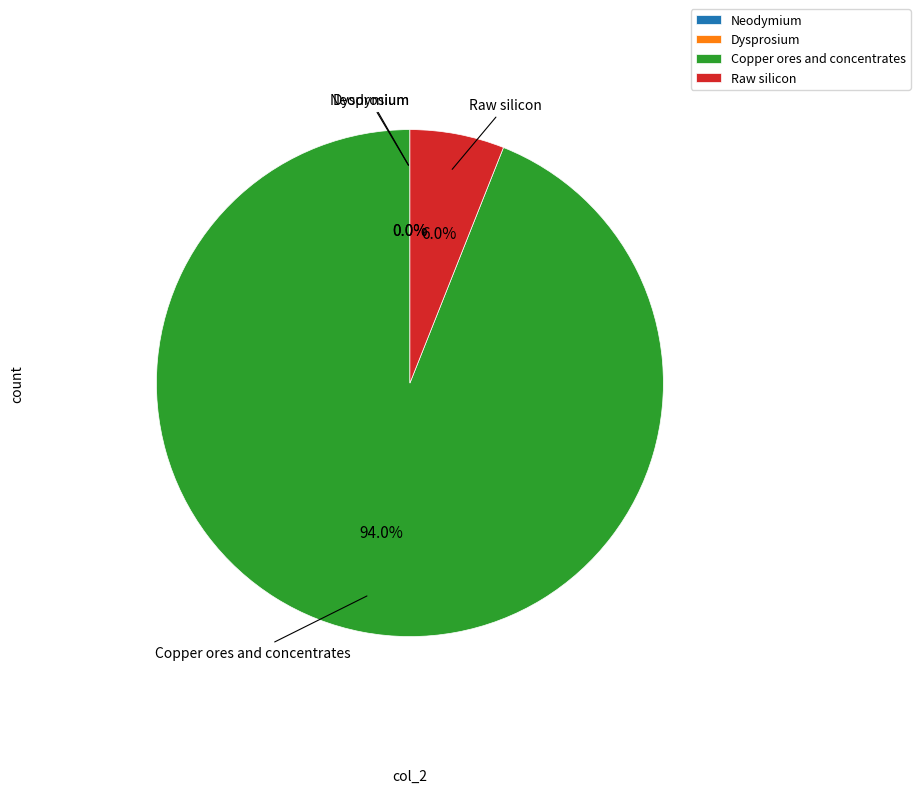

Which slice is the largest?

Copper ores and concentrates